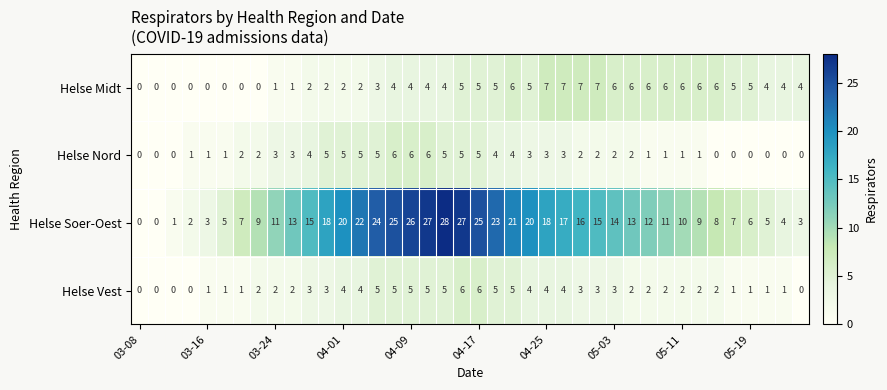

What is the difference between the maximum and second lowest values in the Helse Nord series?

6